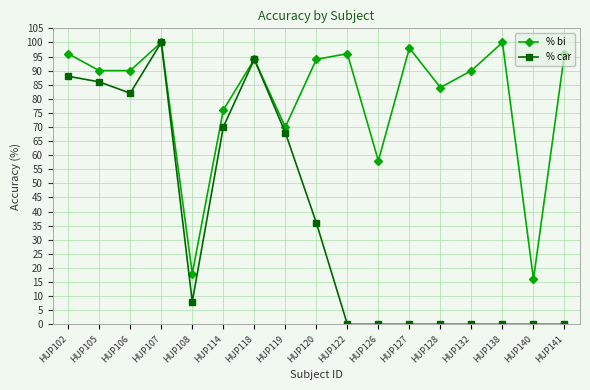

Reading left to right, extract all data points from this chart.

% bi: 96.0	90.0	90.0	100.0	18.0	76.0	94.0	70.0	94.0	96.0	58.0	98.0	84.0	90.0	100.0	16.0	96.0
% car: 88.0	86.0	82.0	100.0	8.0	70.0	94.0	68.0	36.0	0.0	0.0	0.0	0.0	0.0	0.0	0.0	0.0